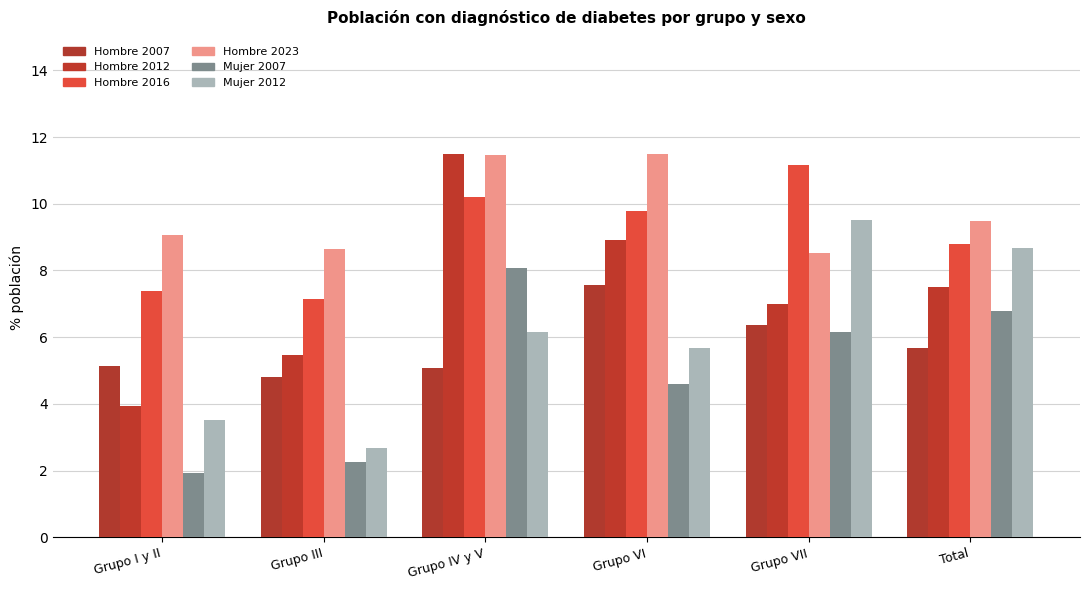

The value of Hombre 2023 at Grupo III is 2.7. True or false?

False